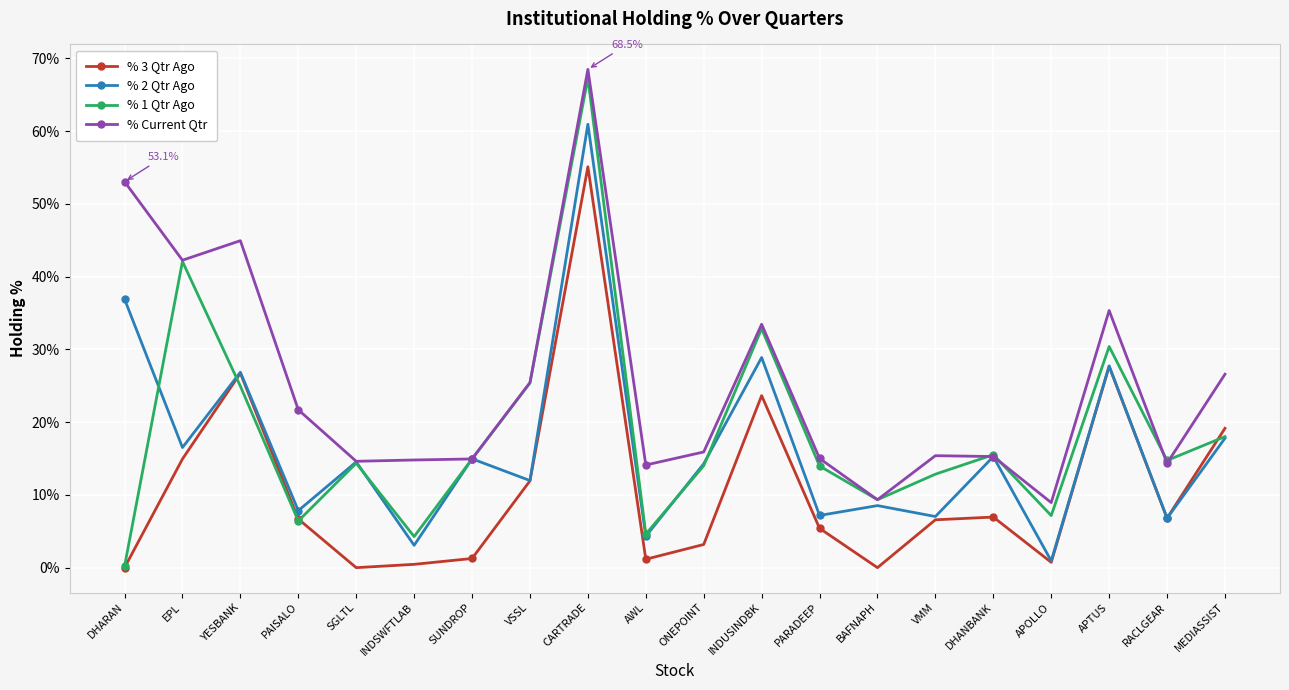

Does the chart display data point markers on the line(s)?

Yes